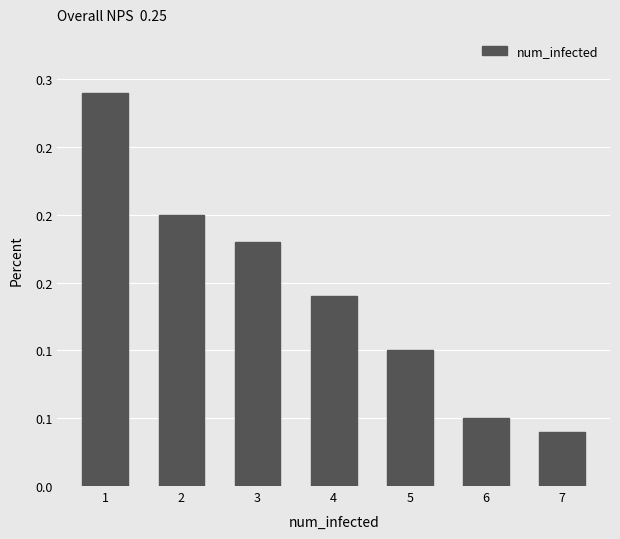

Does the chart contain any negative values?

No